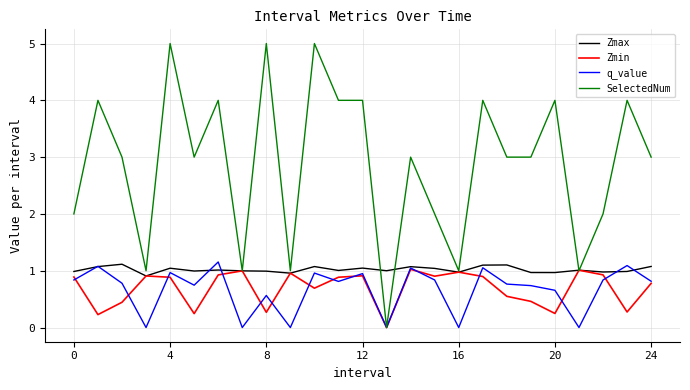

Which series has the widest spread of values?

SelectedNum